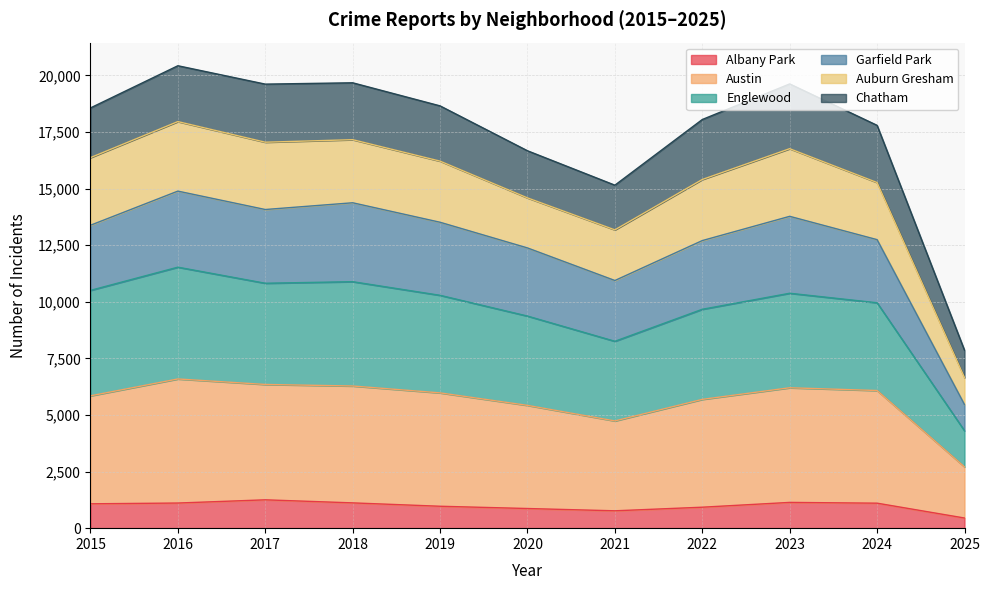

Where is the first local maximum for Albany Park?

2017